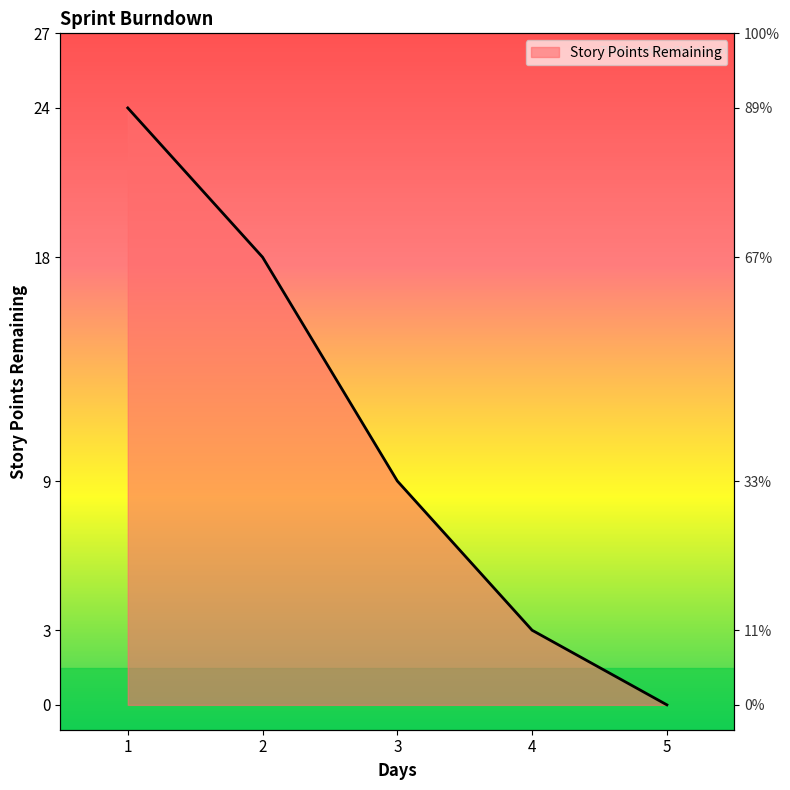

What is the greatest value displayed?

24